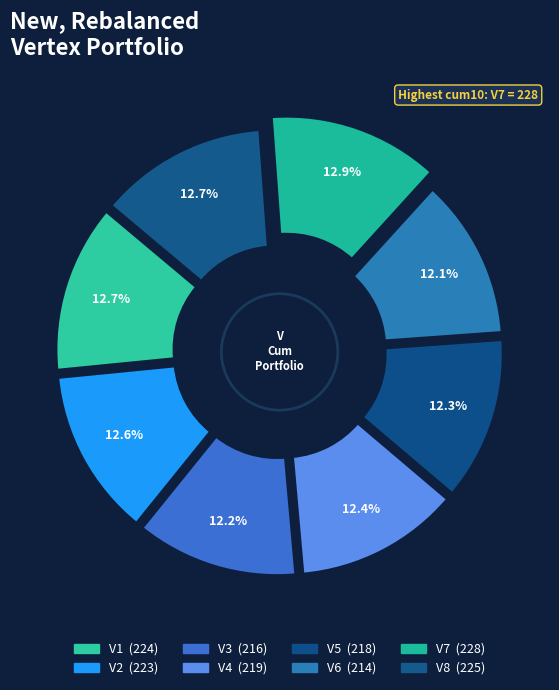

Rank the categories by value from highest to lowest.

V7, V8, V1, V2, V4, V5, V3, V6